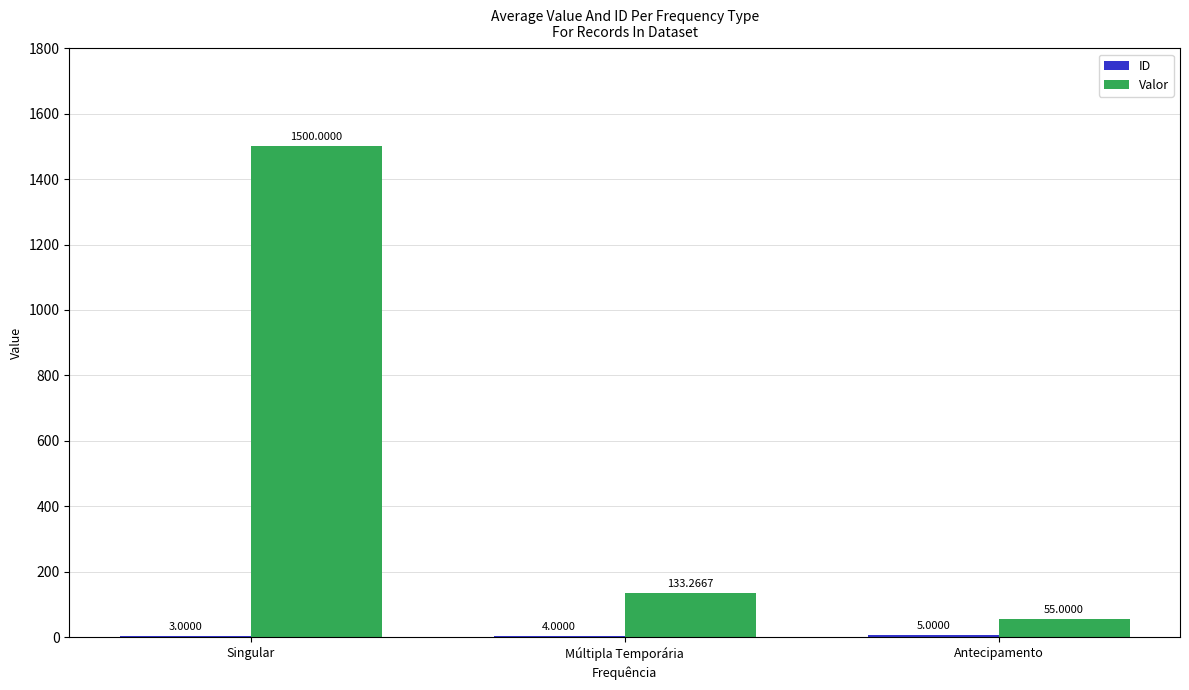

Are the bars grouped side by side (vs. stacked)?

Yes